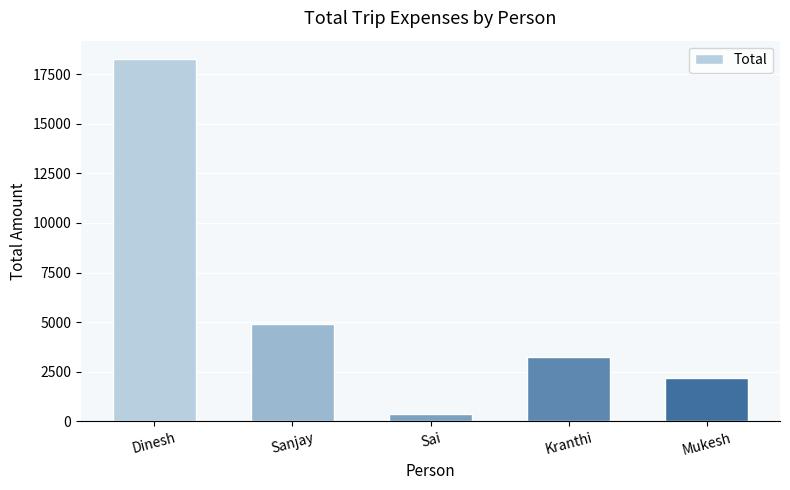

List the labels in order of value, largest first.

Dinesh, Sanjay, Kranthi, Mukesh, Sai